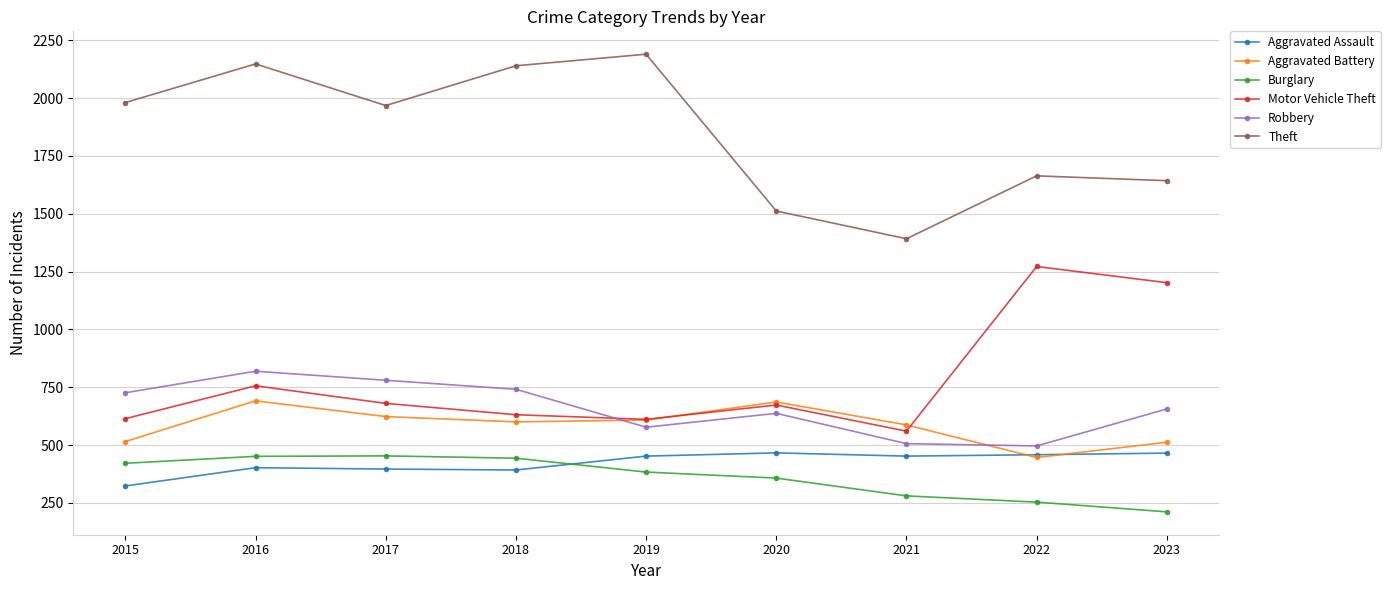

At which label does Burglary first exceed 383?

2015